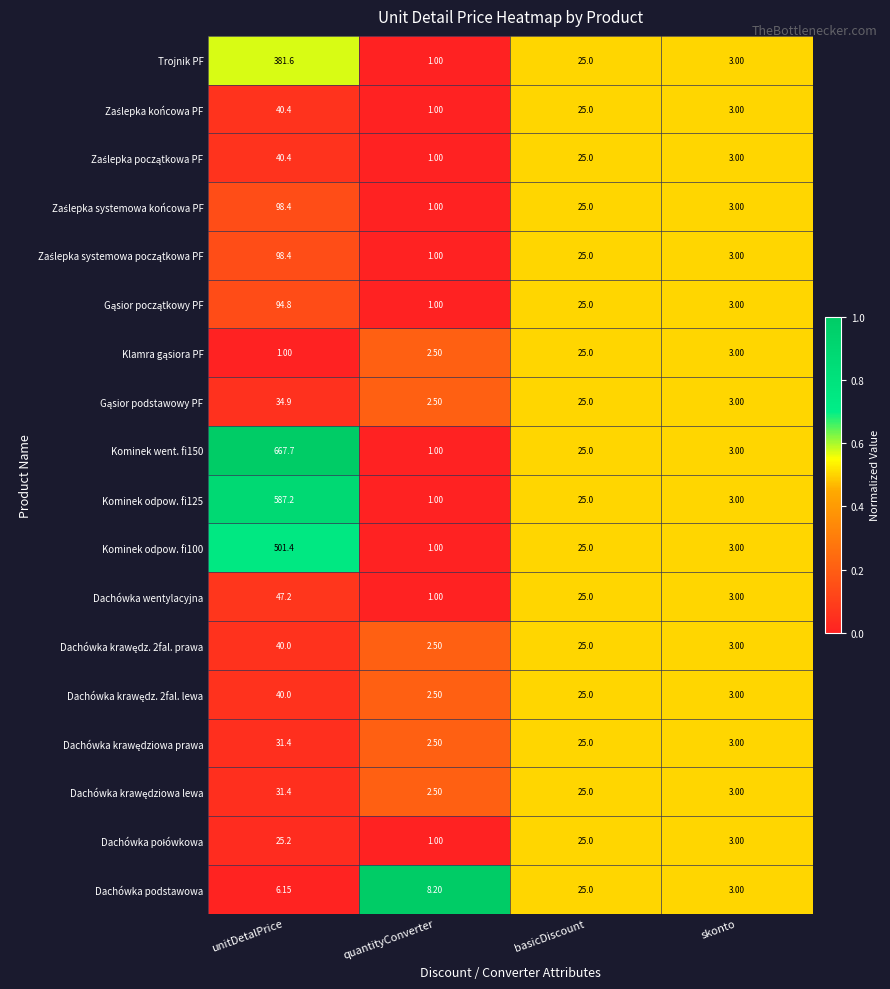

Between quantityConverter and skonto, which series saw the biggest shift?

Dachówka podstawowa